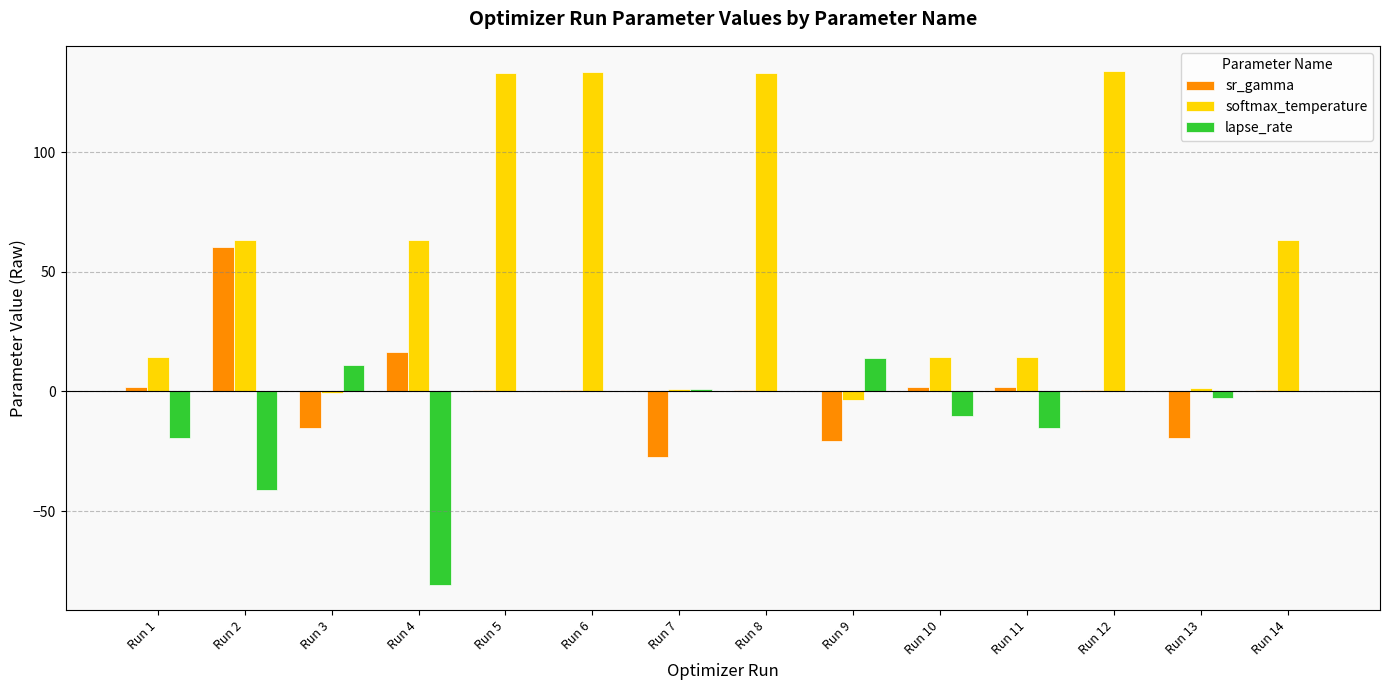

What is the highest value of the softmax_temperature series?

133.6